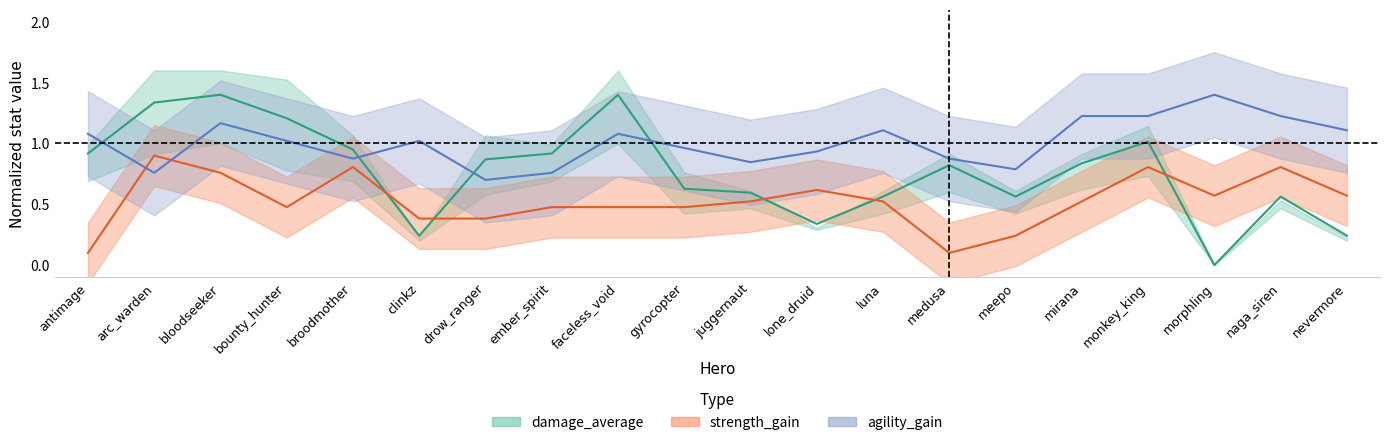

Where is strength_gain nearest to the value 0?

antimage